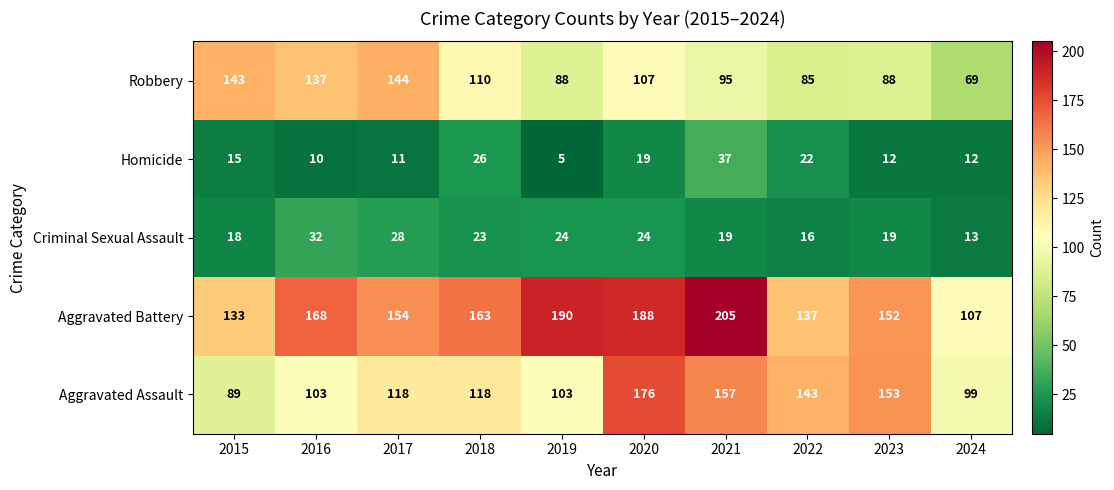

At which label does Robbery reach its peak?

2017